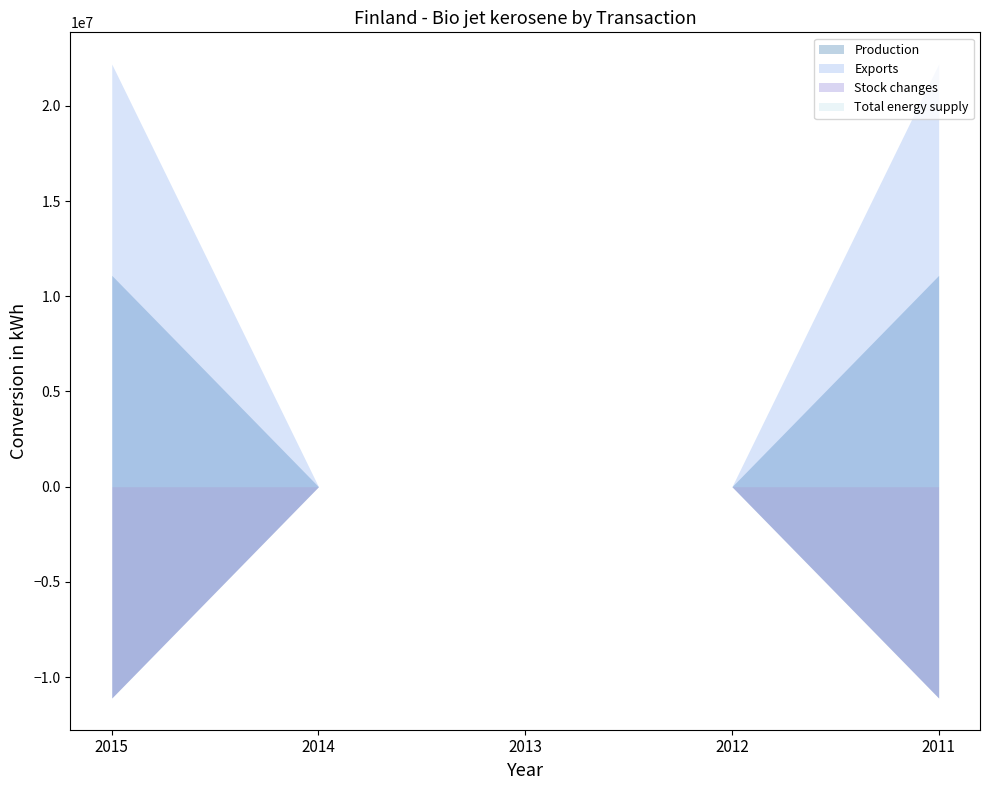

Rank the series by their average value, from lowest to highest.

Stock changes, Total energy supply, Production, Exports